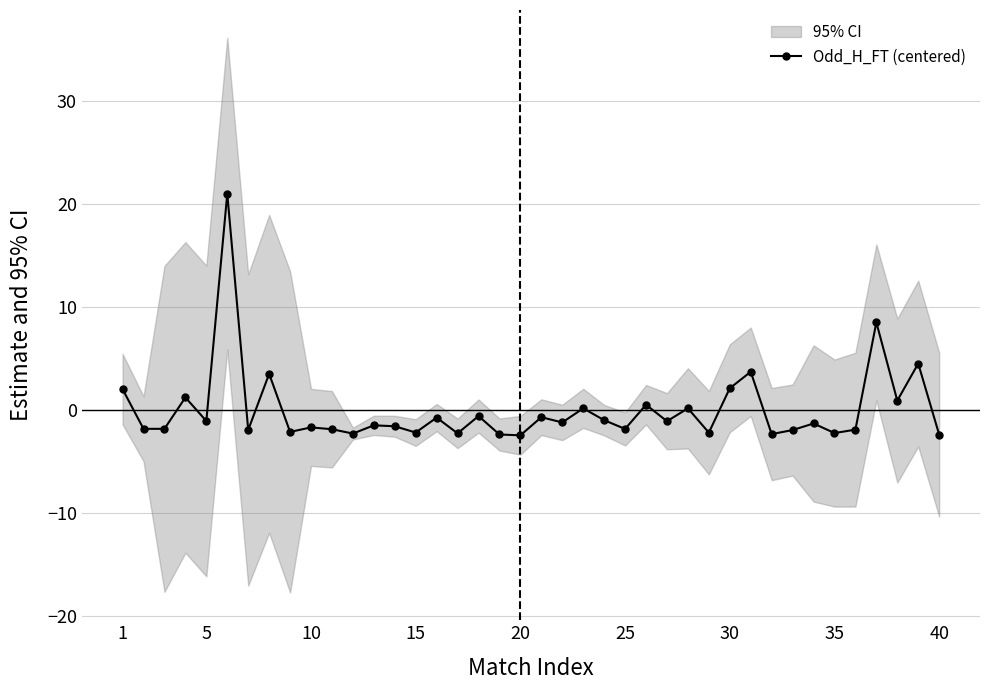

True or false: Odd_H_FT (centered) has more than 1 points higher than both neighbors.

True